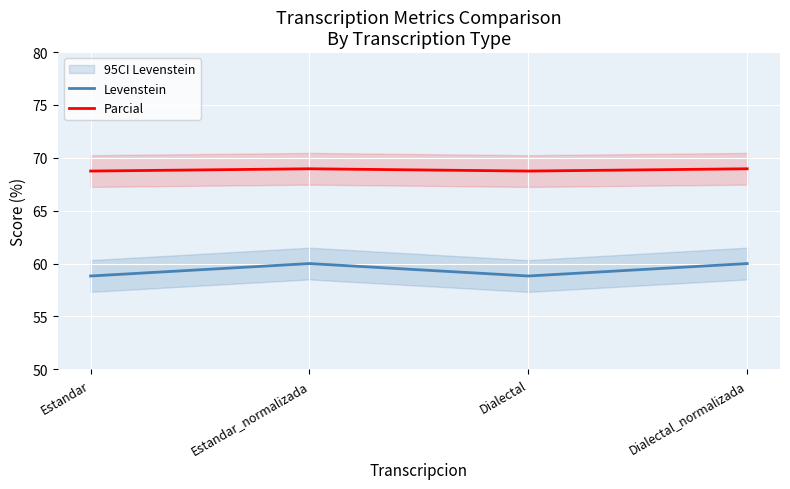

What is the value of the Parcial point at the 1st from the left?

68.8